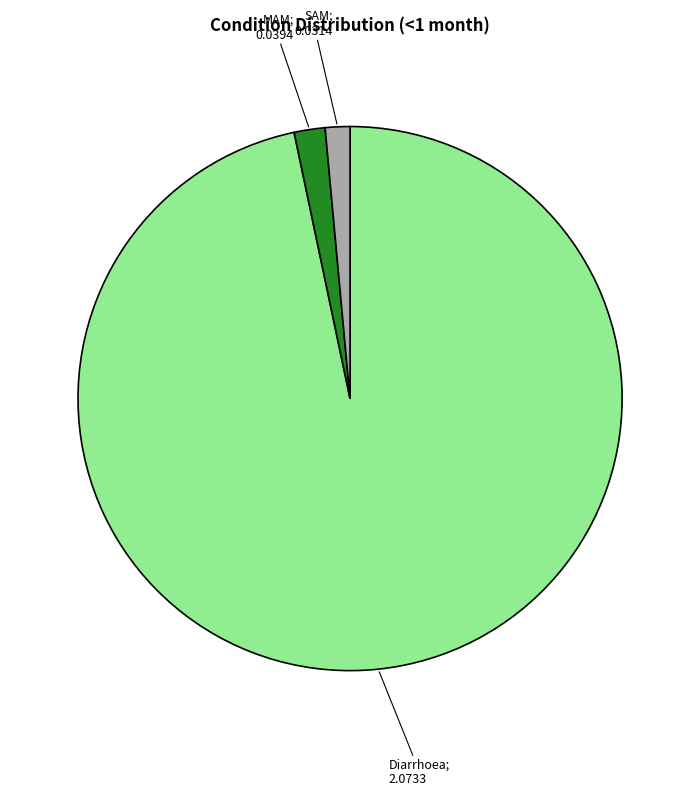

How many segments does this pie chart have?

3